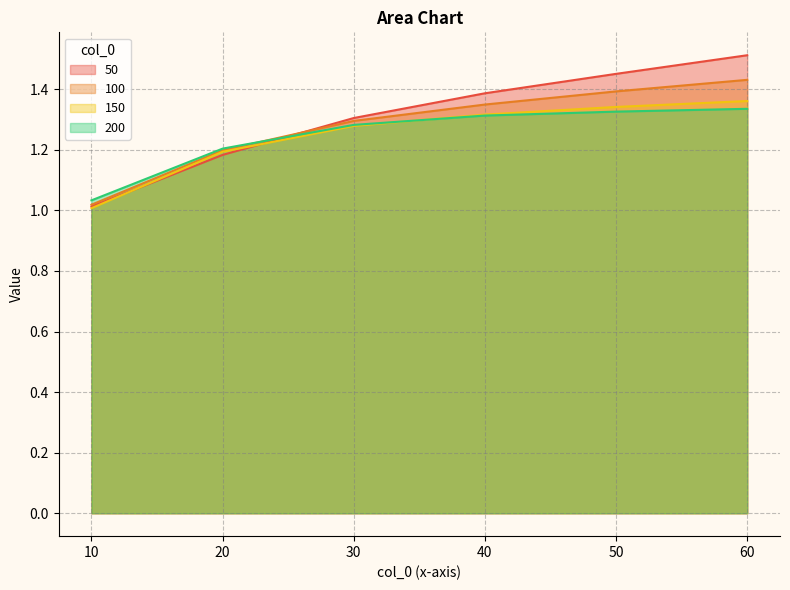

Which series has the largest total across all categories?

50